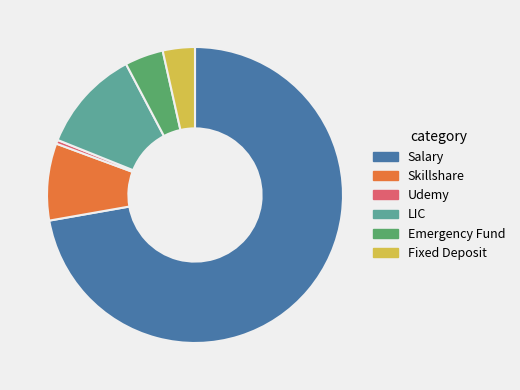

True or false: Fixed Deposit accounts for 4% of the total.

True